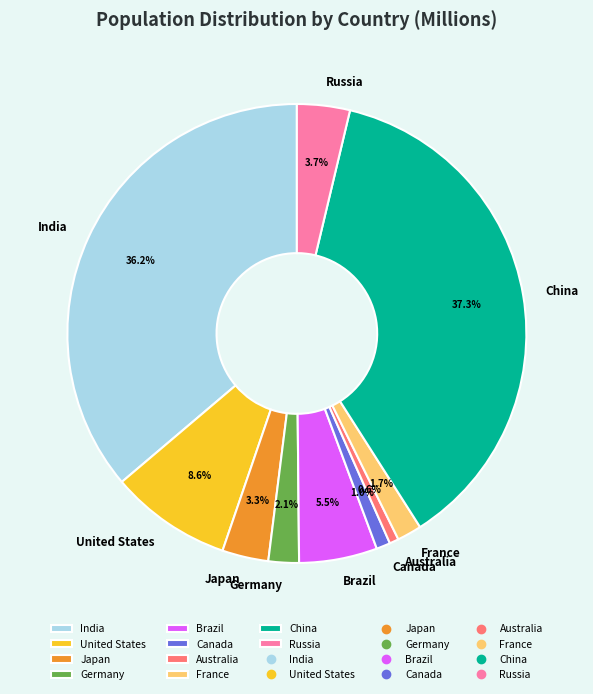

What is the largest slice in the pie chart?

China